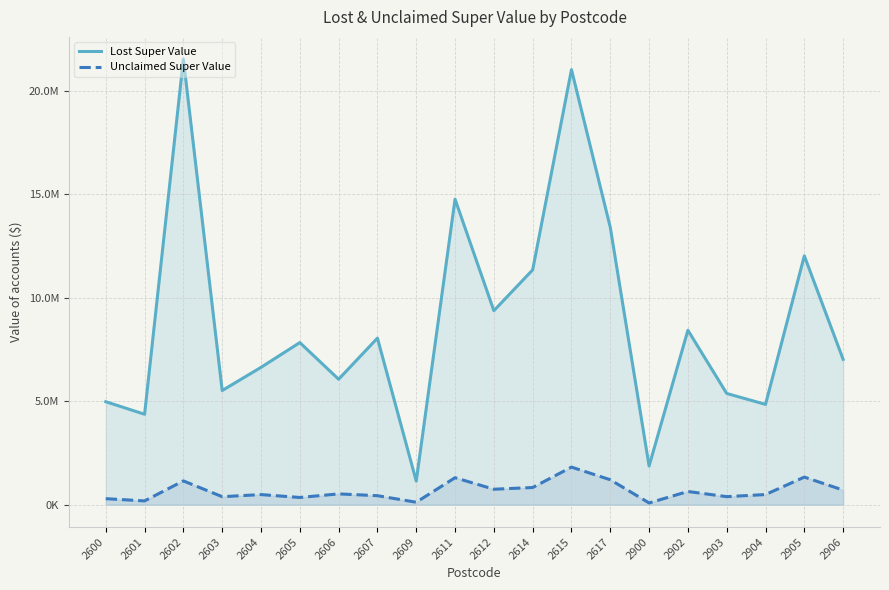

Is the value of Unclaimed Super Value at 2606 greater than the value of Lost Super Value at 2611?

No